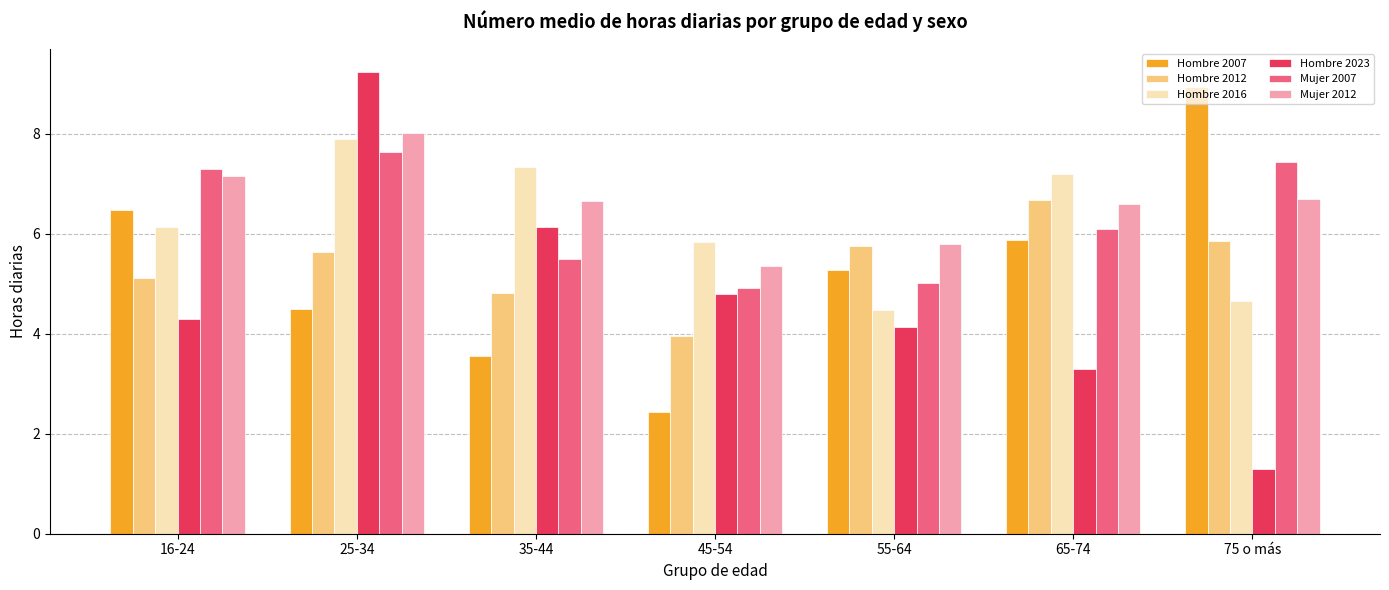

What position from the right is 25-34?

6